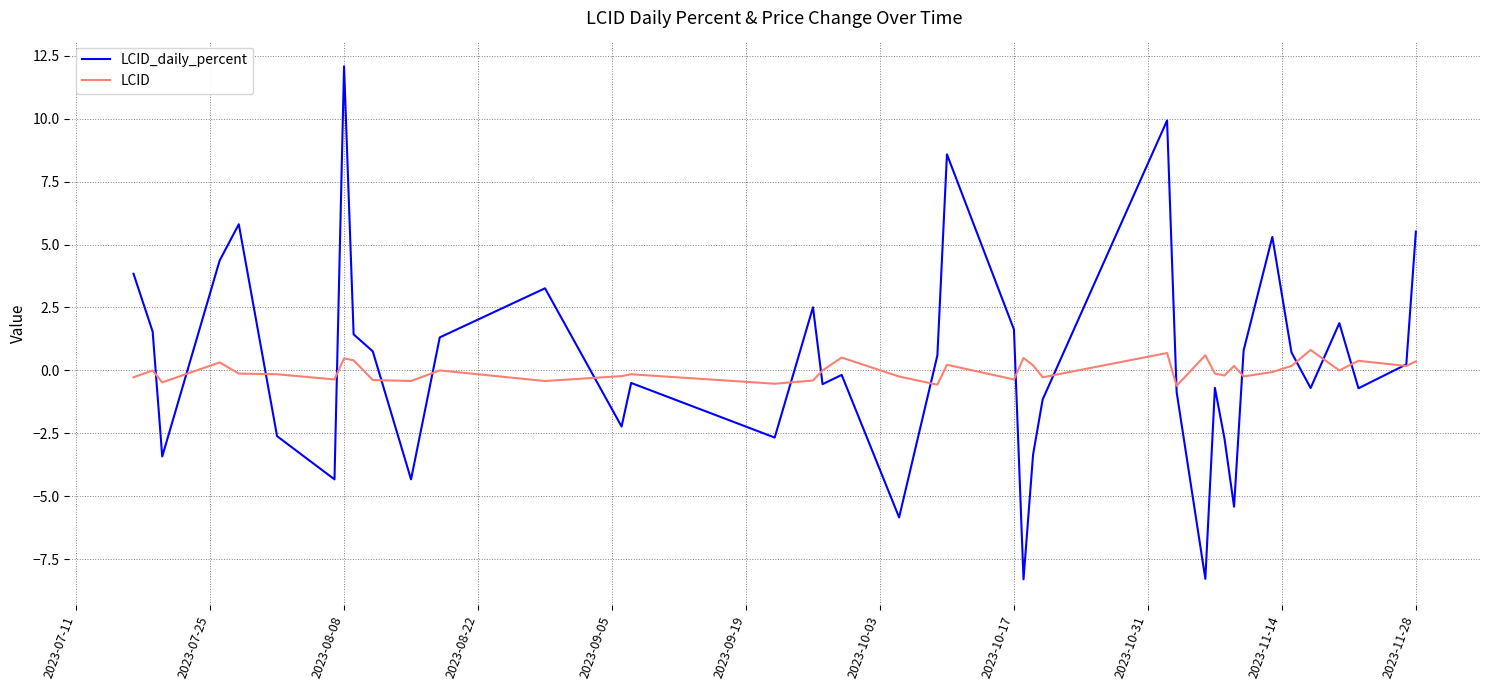

Which series has the widest spread of values?

LCID_daily_percent